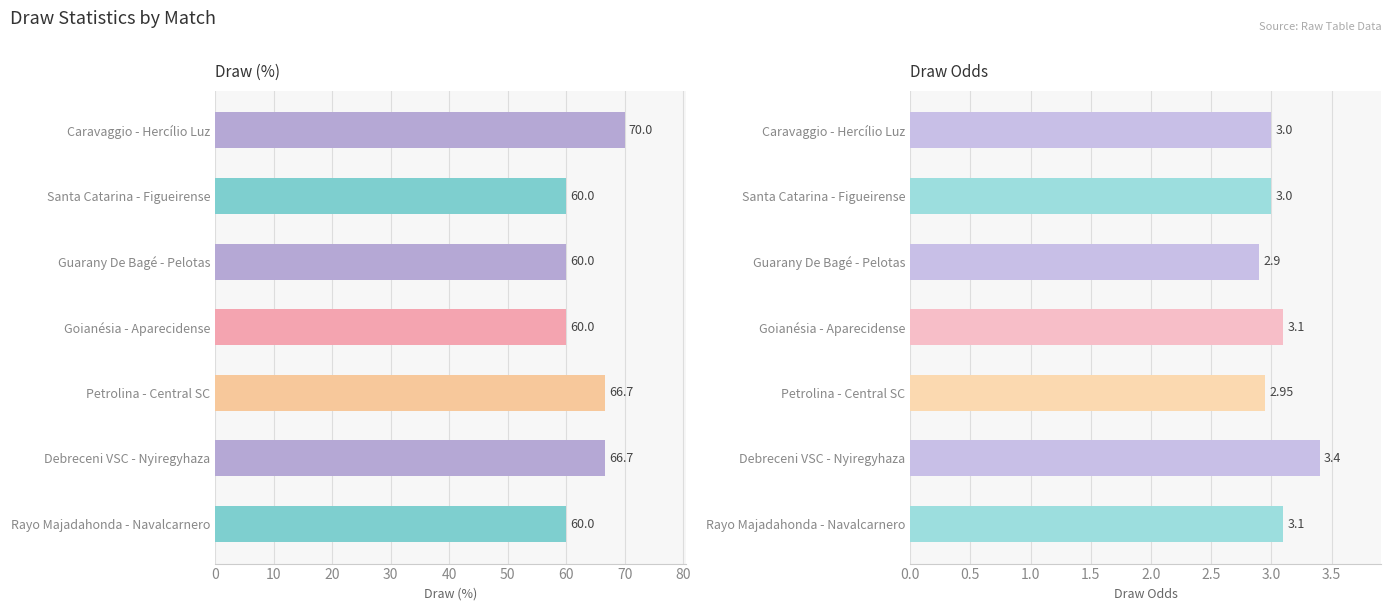

What is the value of the Draw (%) bar at the 1st from the left?

70.0